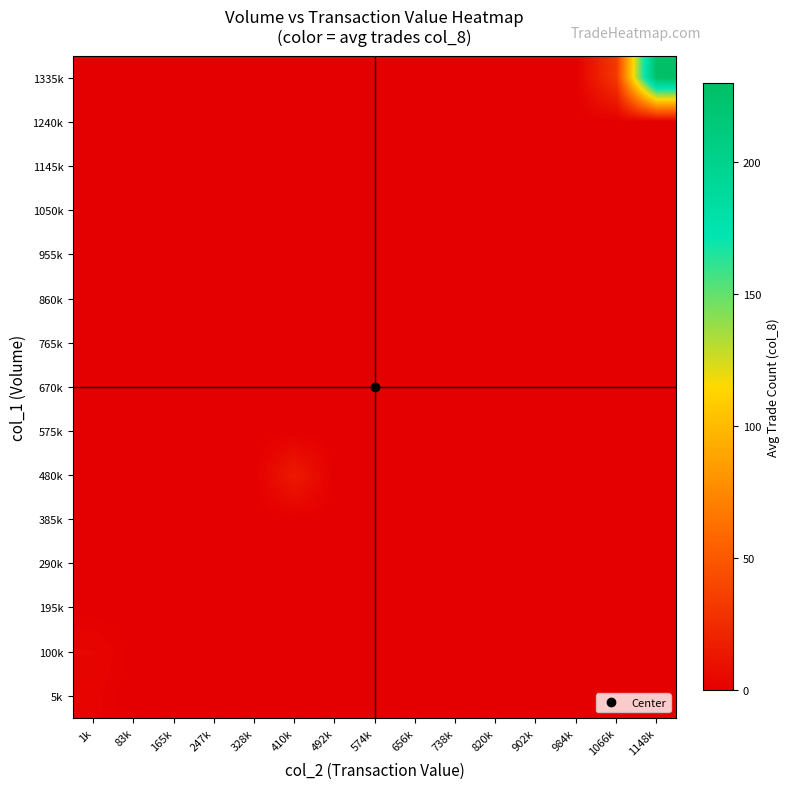

At which category is the sum across all series the highest?

1148k